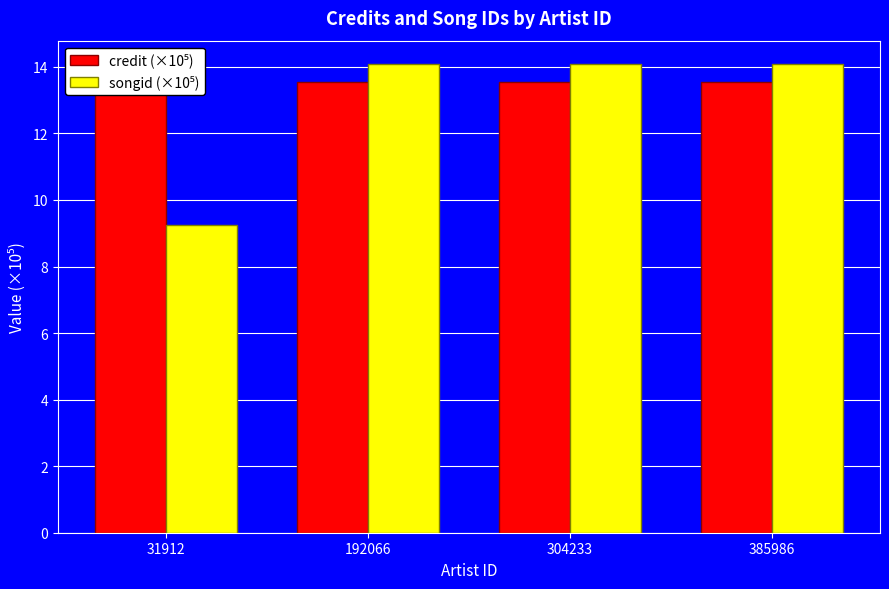

Rank the series at 385986 from highest to lowest value.

songid (×10⁵), credit (×10⁵)